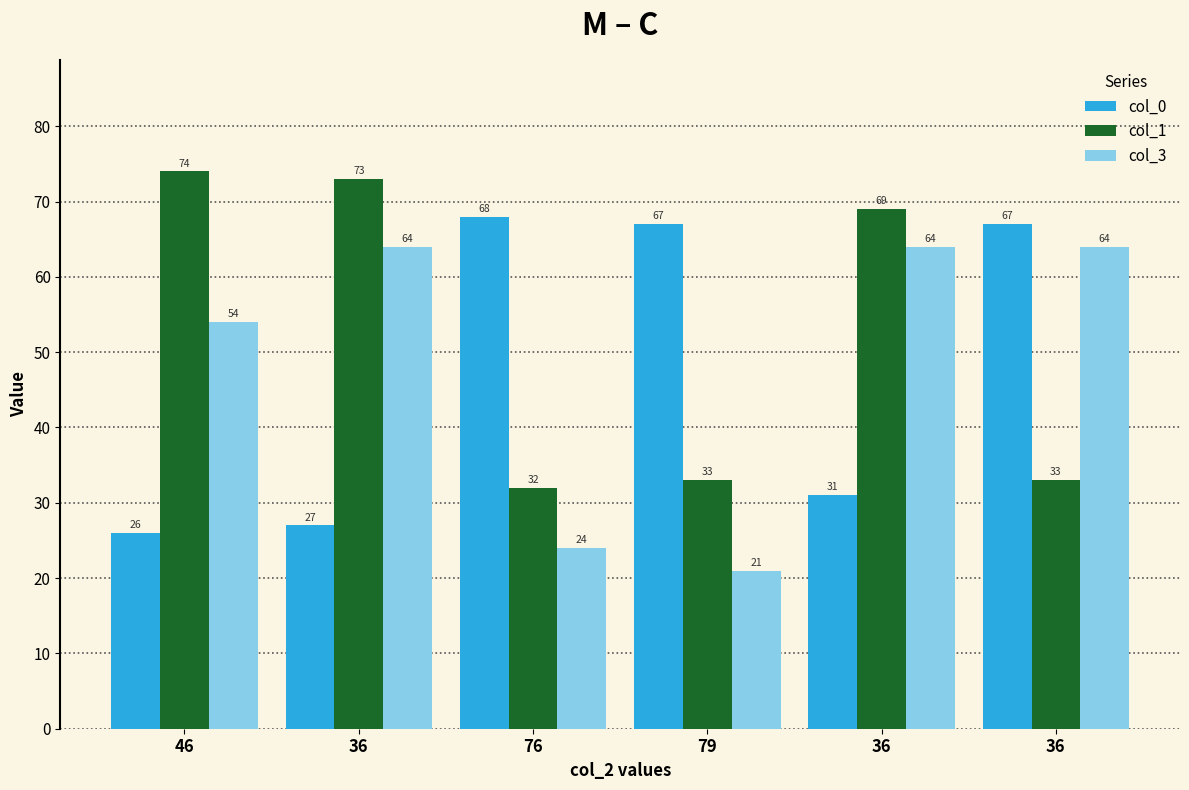

What is the total value across all series at 79?

121